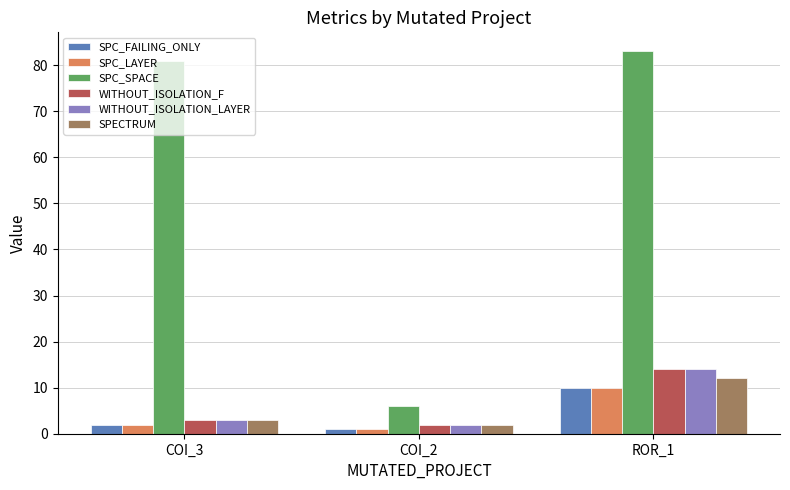

Where is WITHOUT_ISOLATION_LAYER nearest to the value 8?

COI_3